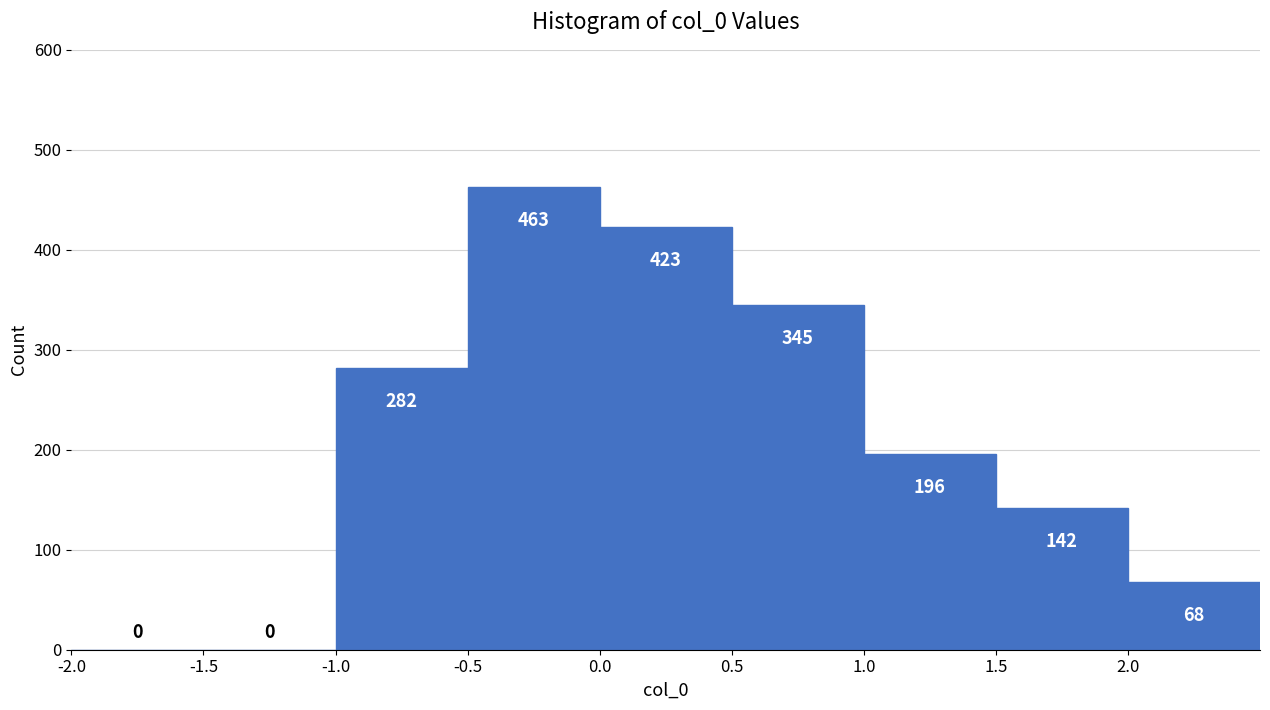

Reading left to right, transcribe this chart: for each bar, give the range it covers on the x-axis and its height.

-2.0 to -1.5: 0
-1.5 to -1.0: 0
-1.0 to -0.5: 282
-0.5 to 0.0: 463
0.0 to 0.5: 423
0.5 to 1.0: 345
1.0 to 1.5: 196
1.5 to 2.0: 142
2.0 to 2.5: 68